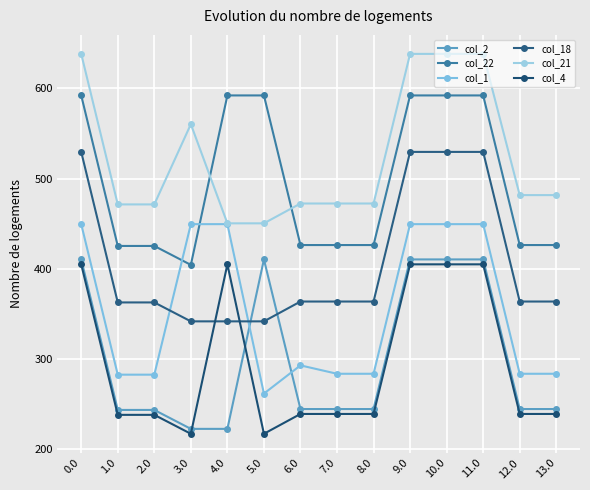

Where is col_22 nearest to the value 498?

6.0